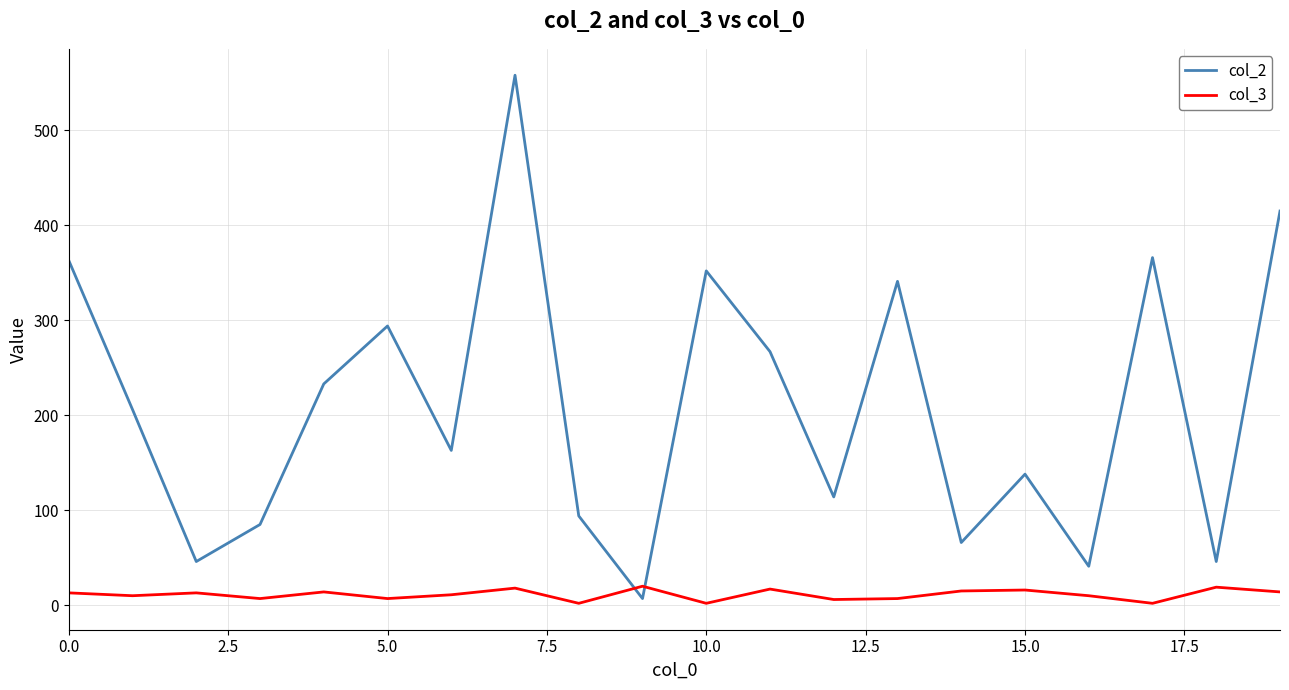

Which series ends up on top after the final intersection of col_3 and col_2?

col_2